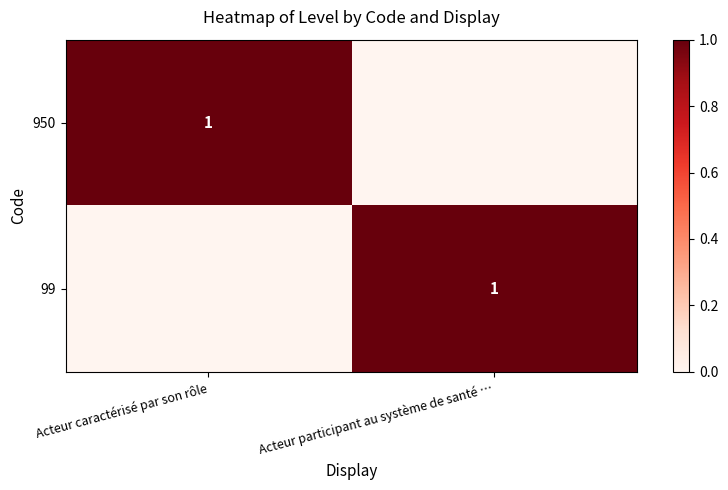

True or false: 950 has a value of 1 at Acteur caractérisé par son rôle.

True